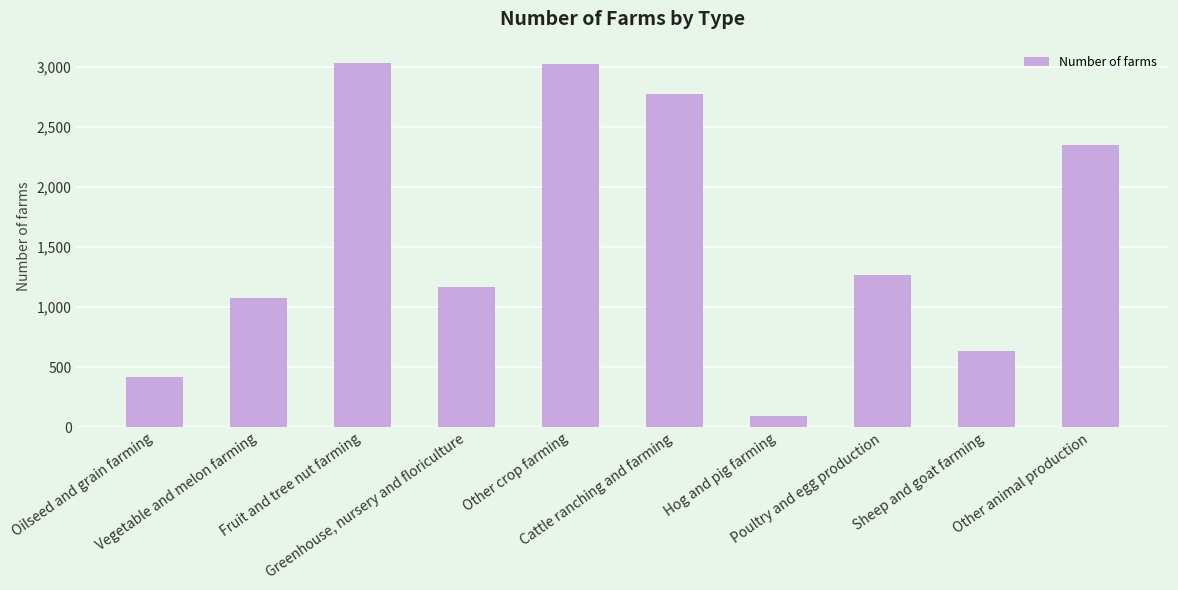

What is the minimum value shown in the chart?

93